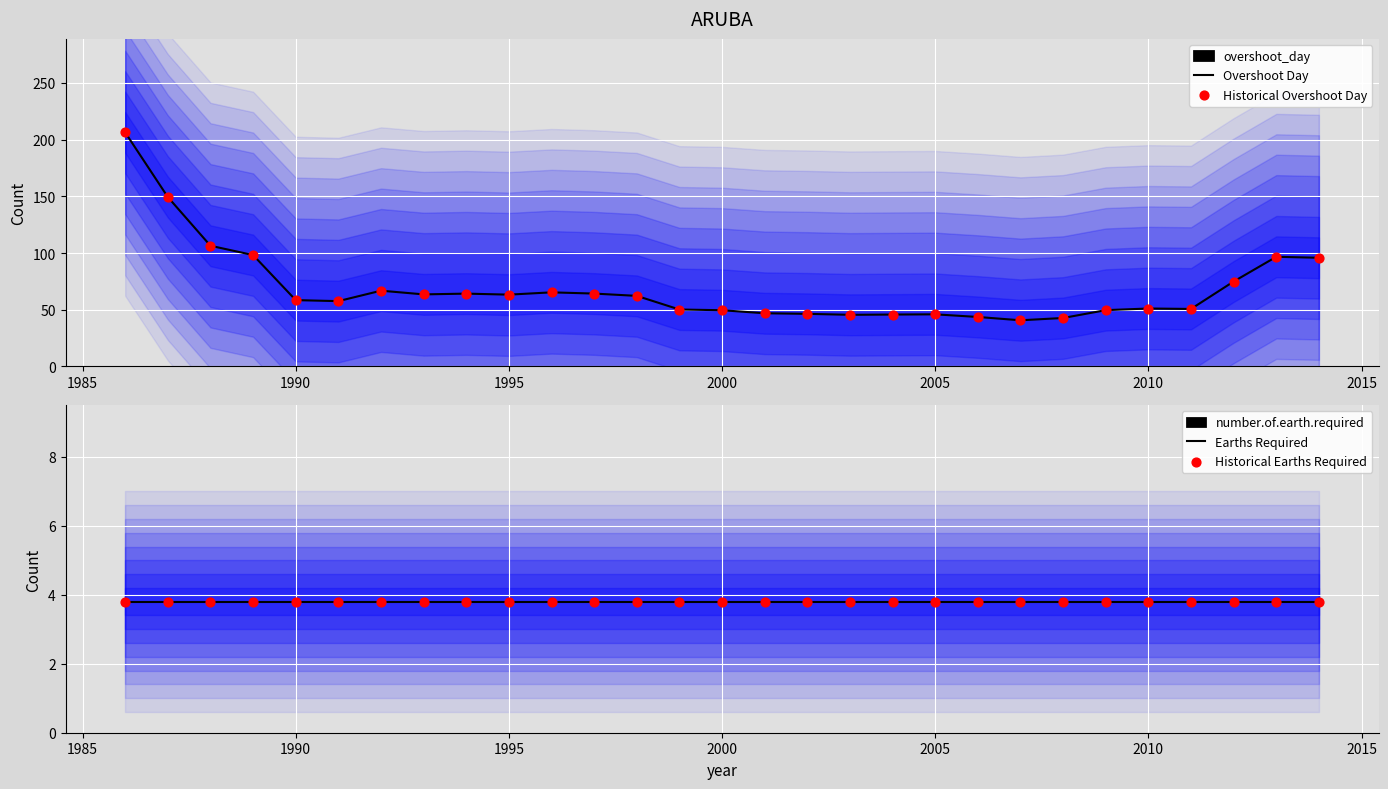

Which series contains the highest Y value?

Overshoot Day